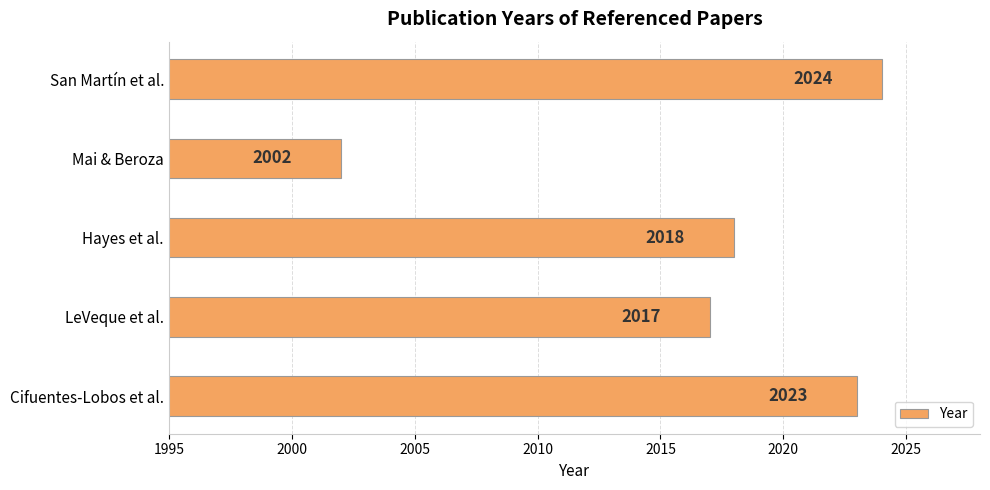

What is the maximum value shown in the chart?

2024